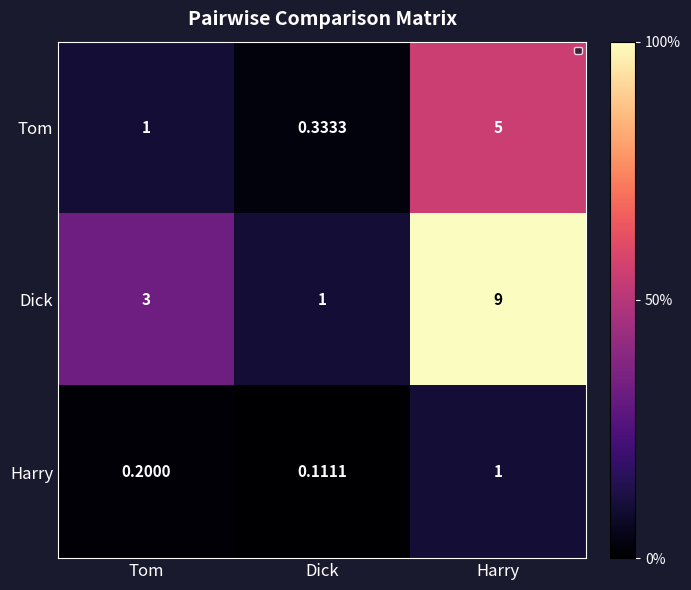

Which series has the largest total across all categories?

Dick